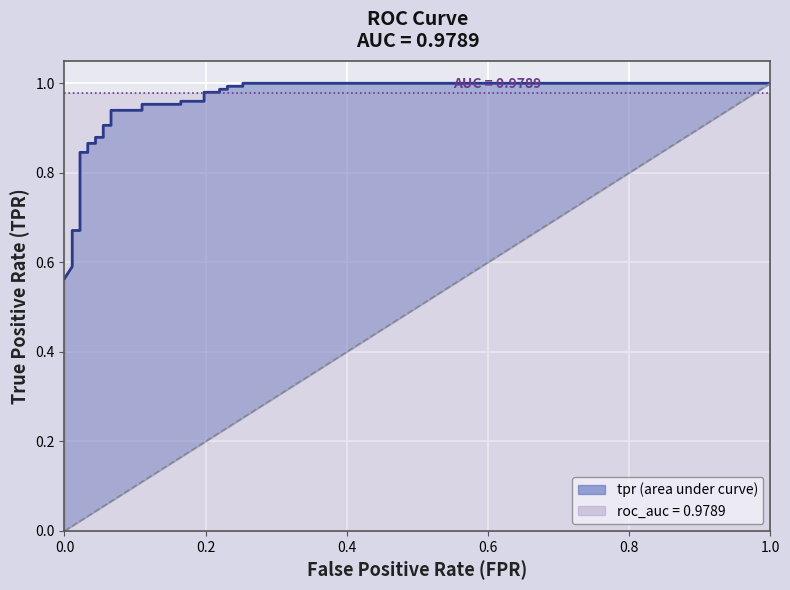

Reading left to right, transcribe all the data shown in this chart.

tpr: 0=0.6	1=0.6	2=0.6	3=0.6	4=0.7	5=0.7	6=0.7	7=0.7	8=0.8	9=0.8	10=0.9	11=0.9	12=0.9	13=0.9	14=0.9	15=0.9	16=0.9	17=0.9	18=1.0	19=1.0	20=1.0	21=1.0	22=1.0	23=1.0	24=1.0	25=1.0	26=1.0	27=1.0	28=1.0	29=1.0
roc_auc: 0=1.0	1=1.0	2=1.0	3=1.0	4=1.0	5=1.0	6=1.0	7=1.0	8=1.0	9=1.0	10=1.0	11=1.0	12=1.0	13=1.0	14=1.0	15=1.0	16=1.0	17=1.0	18=1.0	19=1.0	20=1.0	21=1.0	22=1.0	23=1.0	24=1.0	25=1.0	26=1.0	27=1.0	28=1.0	29=1.0
fpr: 0=0.0	1=0.0	2=0.0	3=0.0	4=0.0	5=0.0	6=0.0	7=0.0	8=0.0	9=0.0	10=0.0	11=0.0	12=0.0	13=0.1	14=0.1	15=0.1	16=0.1	17=0.1	18=0.1	19=0.2	20=0.2	21=0.2	22=0.2	23=0.2	24=0.2	25=0.2	26=0.2	27=0.3	28=0.3	29=1.0